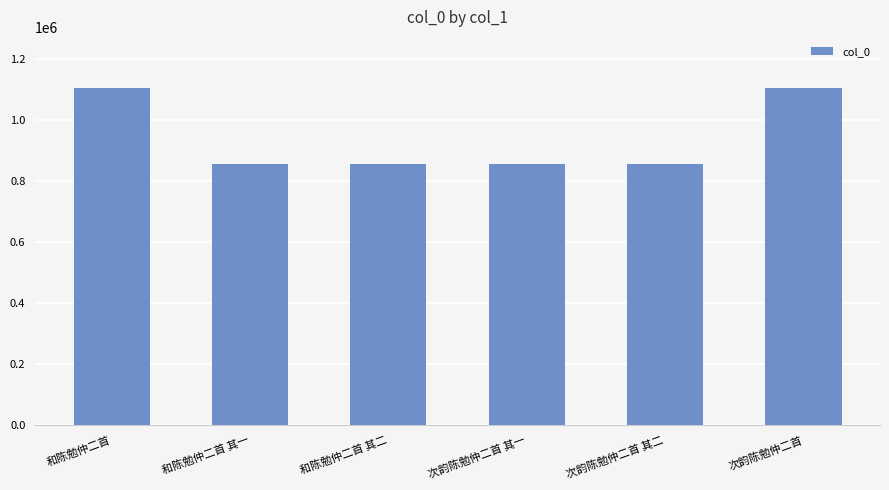

What is the smallest value displayed?

856027